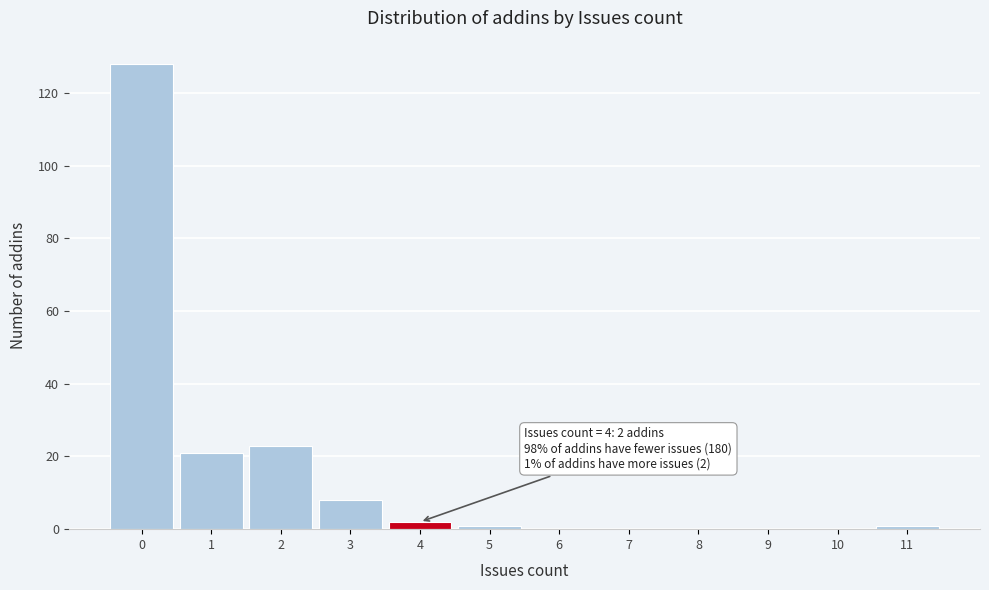

Over which range of the x-axis is the bar tallest?

-0.5 to 0.5